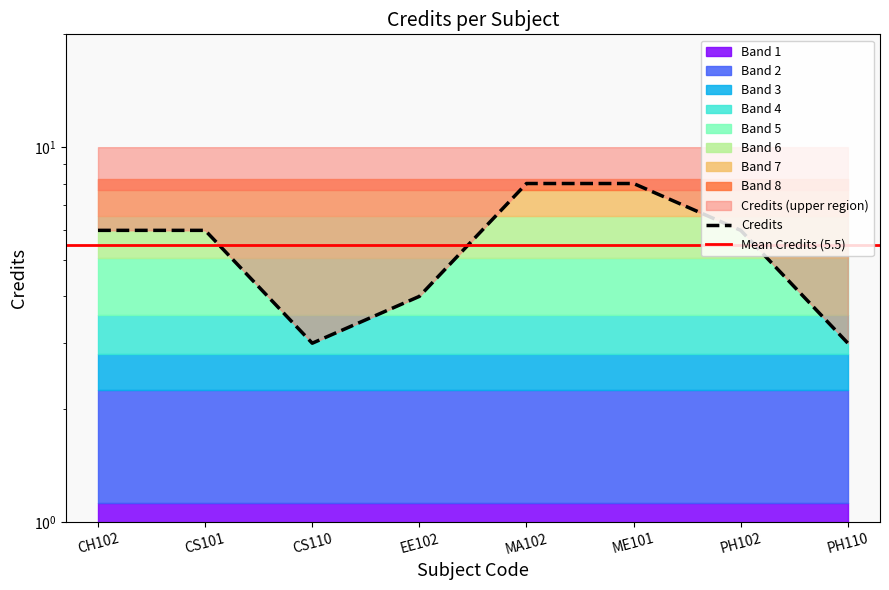

Reading right to left, list all the values displayed in this chart.

3	6	8	8	4	3	6	6